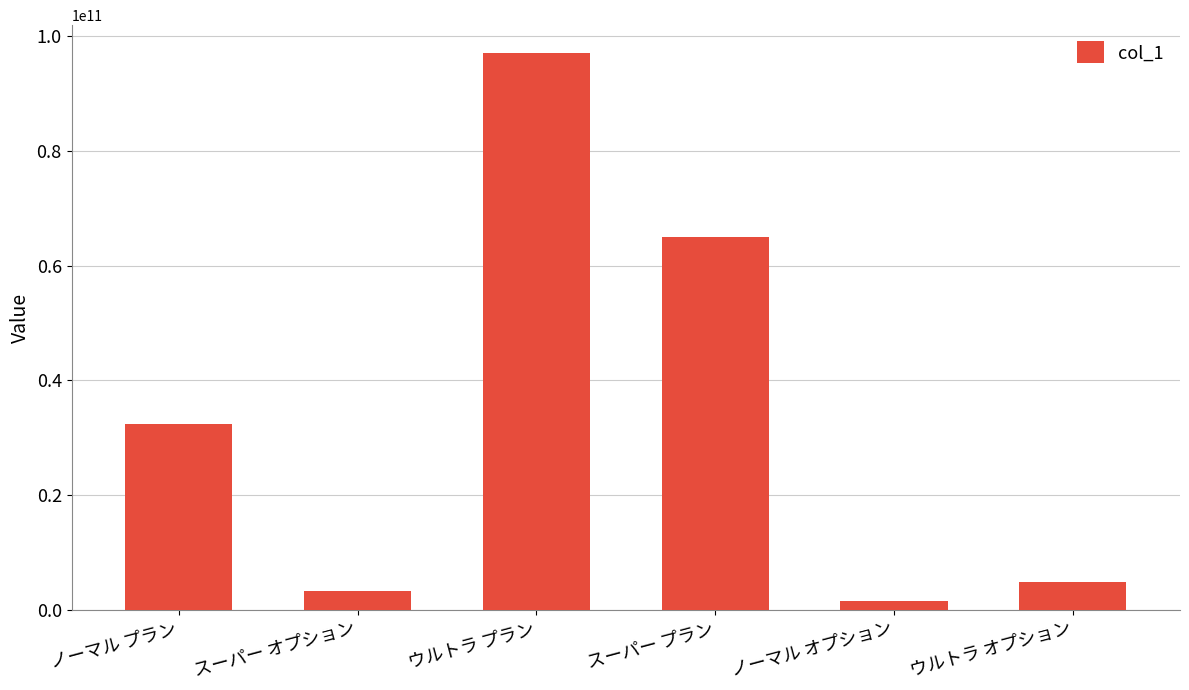

What is the difference between the maximum and minimum values?

95422820000